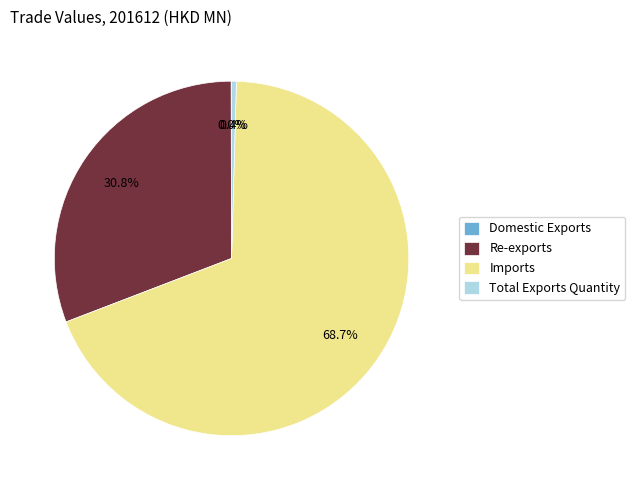

What is the majority slice?

Imports